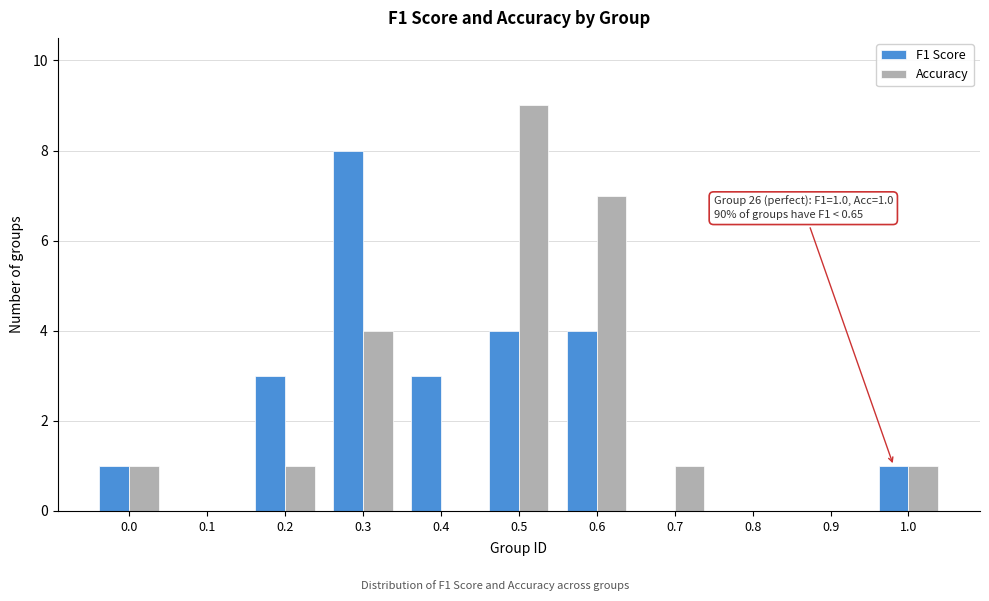

How many data points does each series have?

11